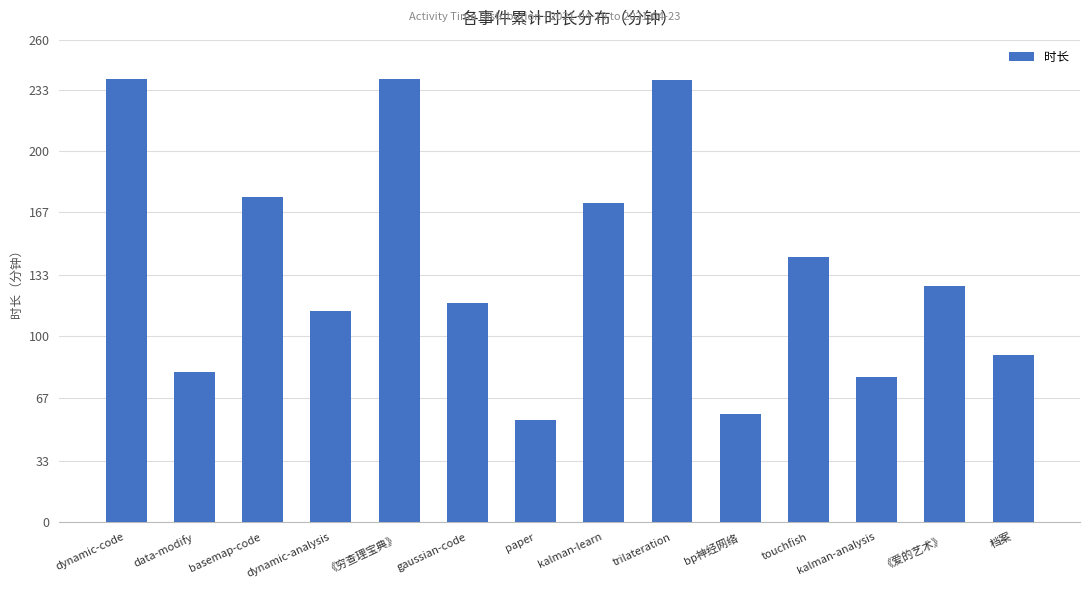

What is the ratio of the value at 《穷查理宝典》 to the value at kalman-analysis?

3.1